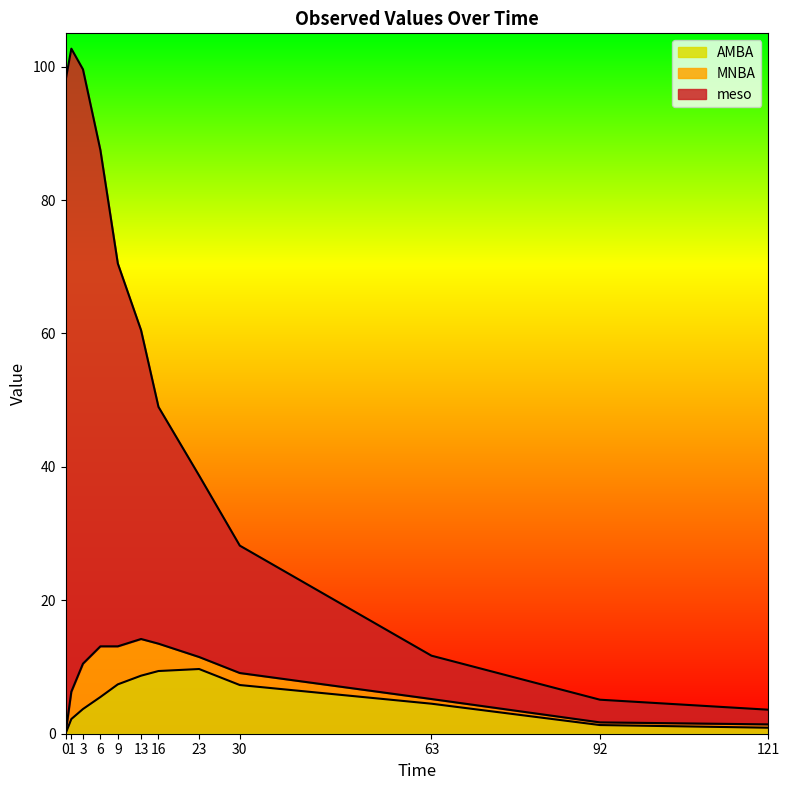

What is the total value across all series at 13?

60.5